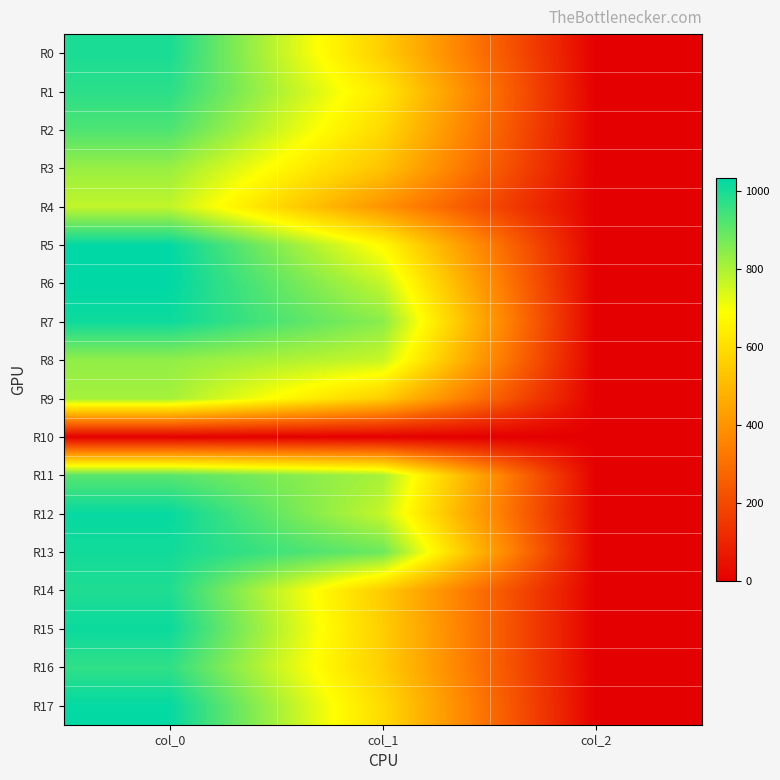

Which series has the widest spread of values?

R6